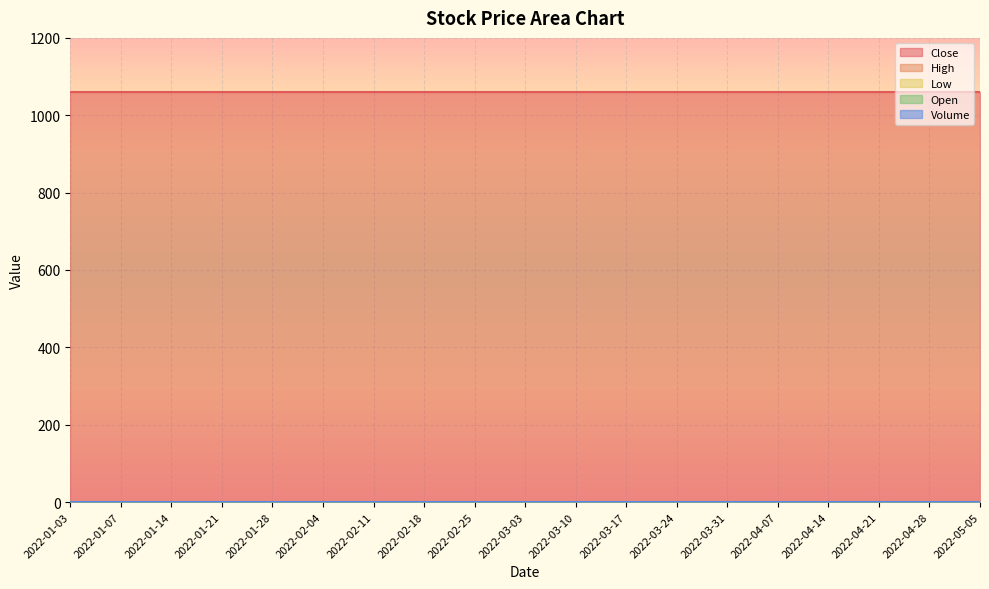

True or false: Close and Open cross at least once.

False